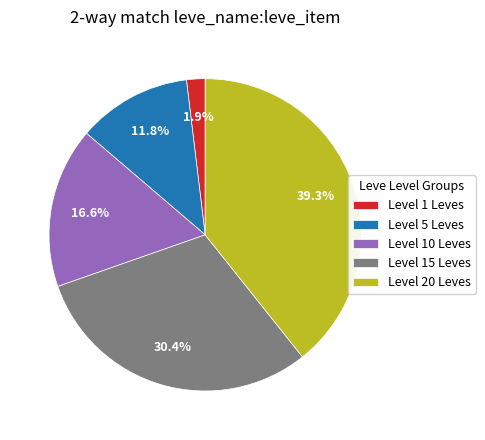

Is there a majority slice in this chart?

No